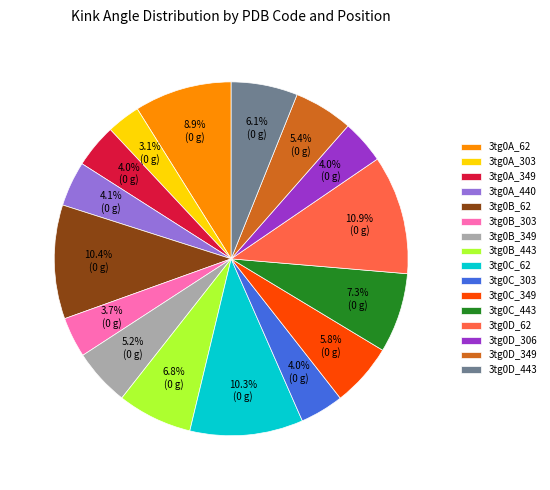

Does 3tg0C_62 account for over 50% of the chart?

No